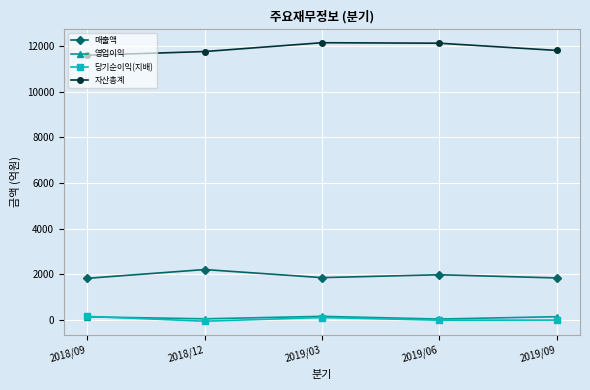

What is the value of the 영업이익 point at the 4th from the left?

47